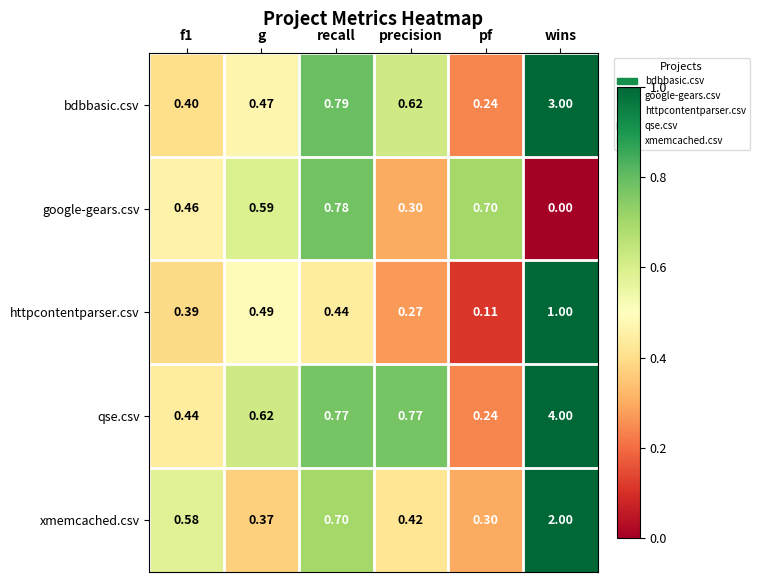

Between f1 and wins, which series saw the biggest shift?

qse.csv